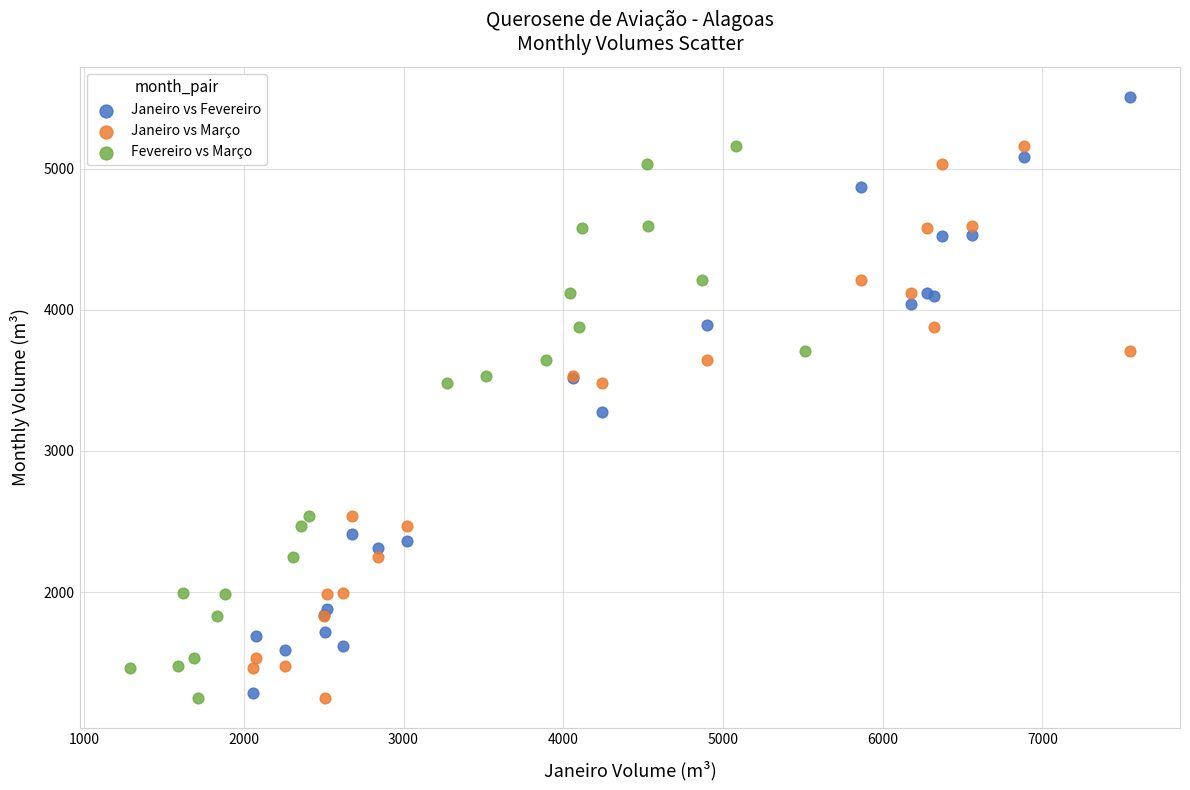

Which series reaches the maximum Y coordinate?

Janeiro vs Fevereiro